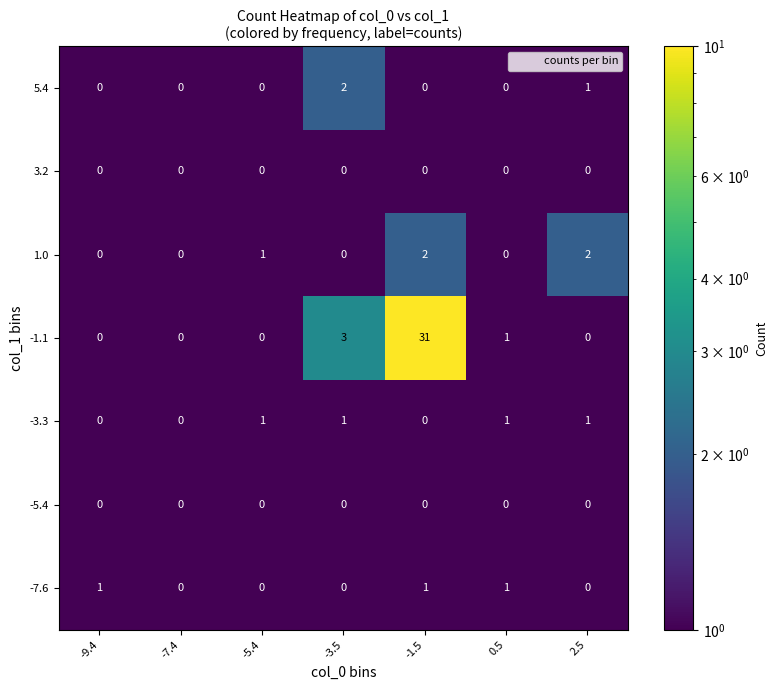

Count the -7.6 values in the range 0 to 1.

7